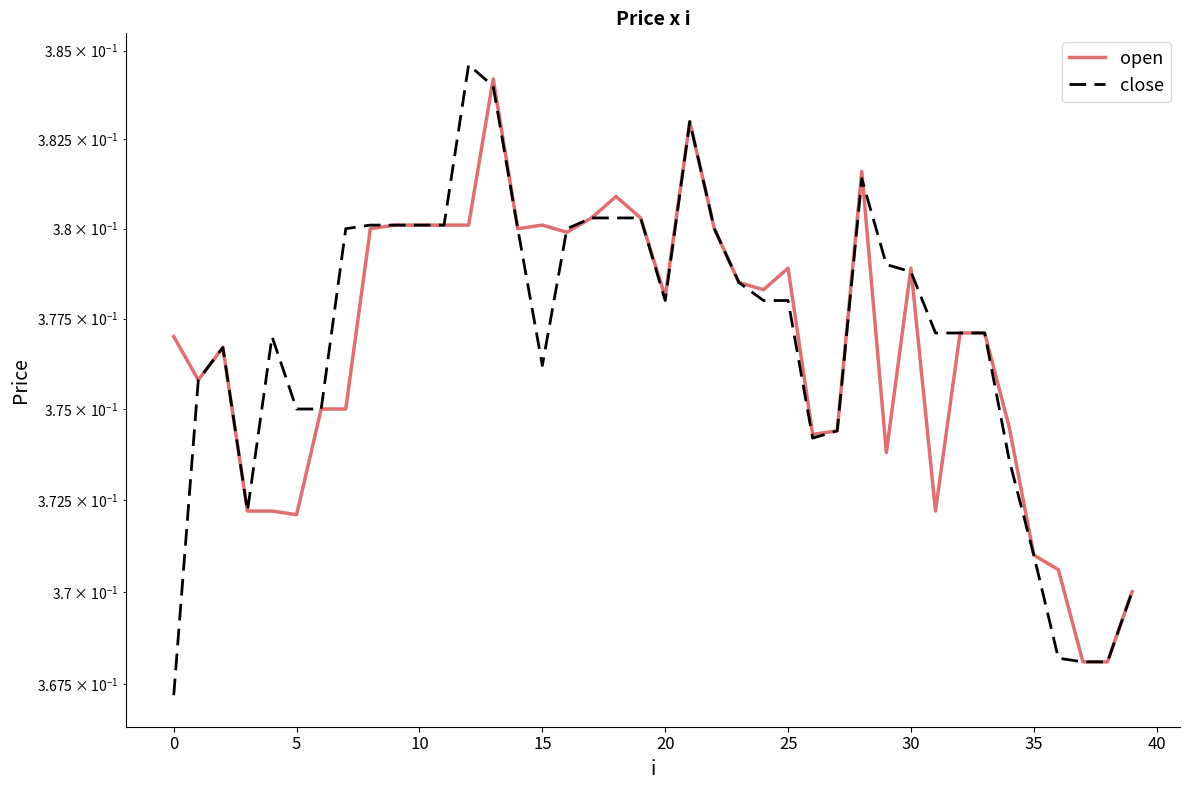

What is the total value across all series at 14?

0.8